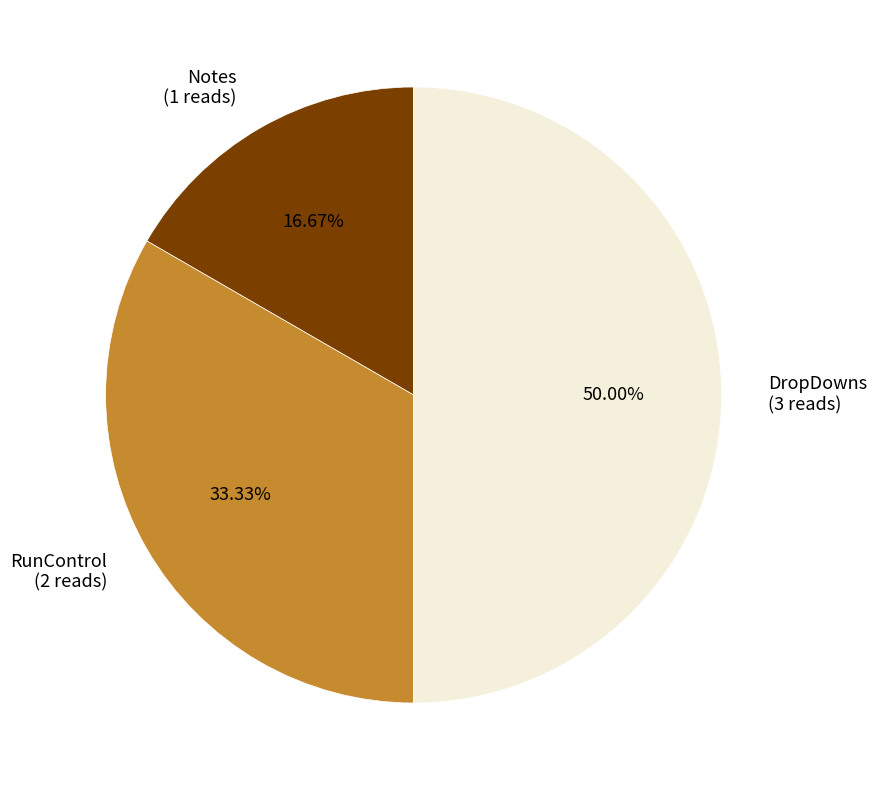

What is the smallest slice in the pie chart?

Notes